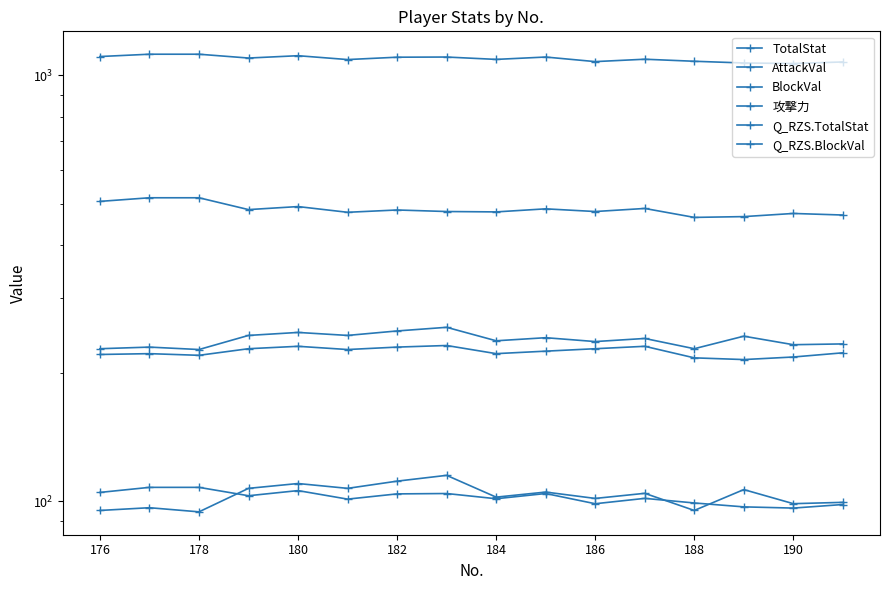

The value of Q_RZS.TotalStat at 176 is 107.7. True or false?

True